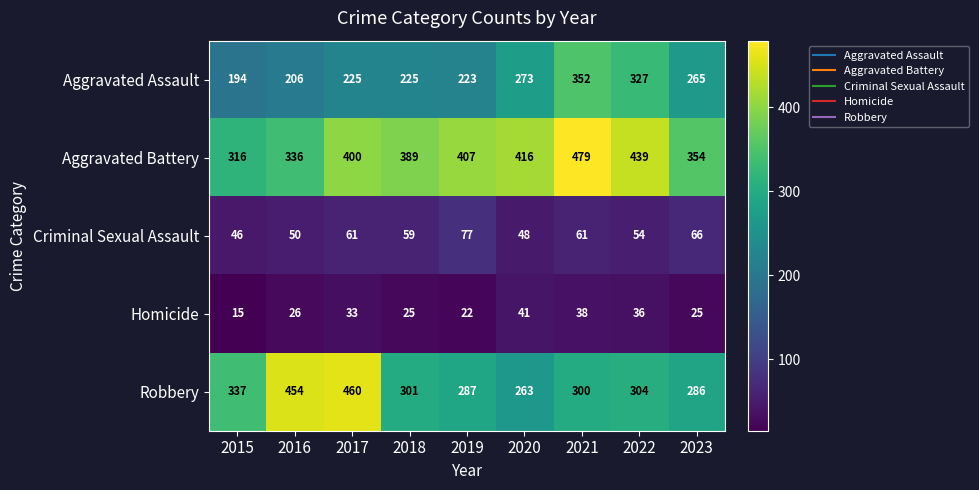

True or false: Aggravated Battery has a value of 412 at 2015.

False